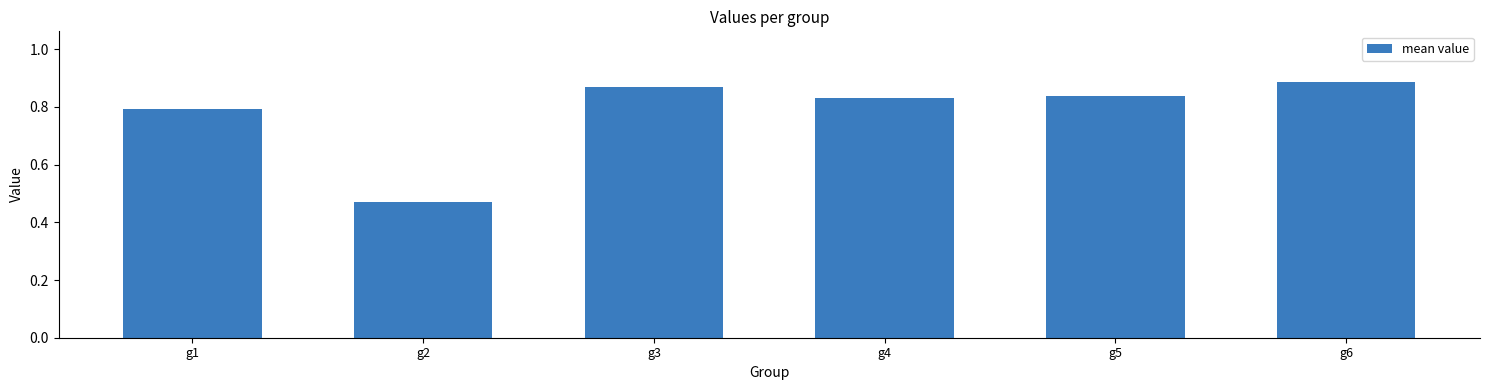

How many bars are there in total?

6